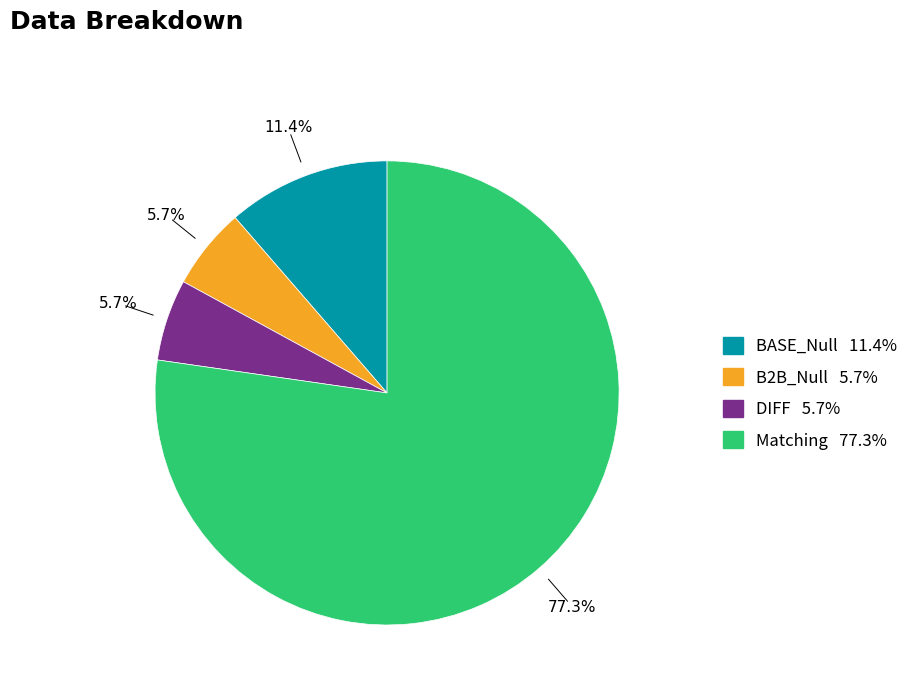

Is there any slice that represents more than half of the pie?

Yes